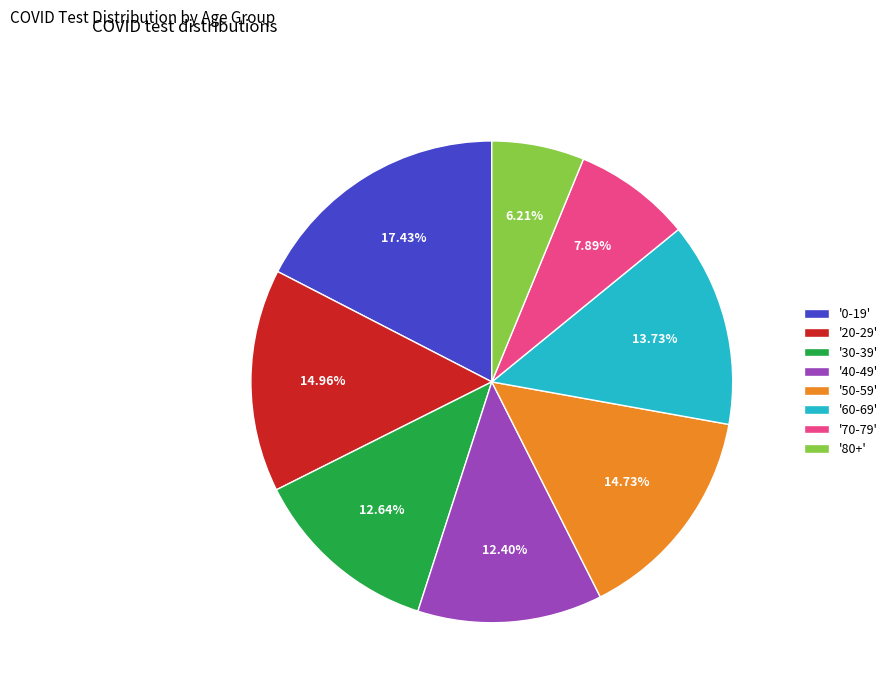

Is '80+' the majority of the pie?

No